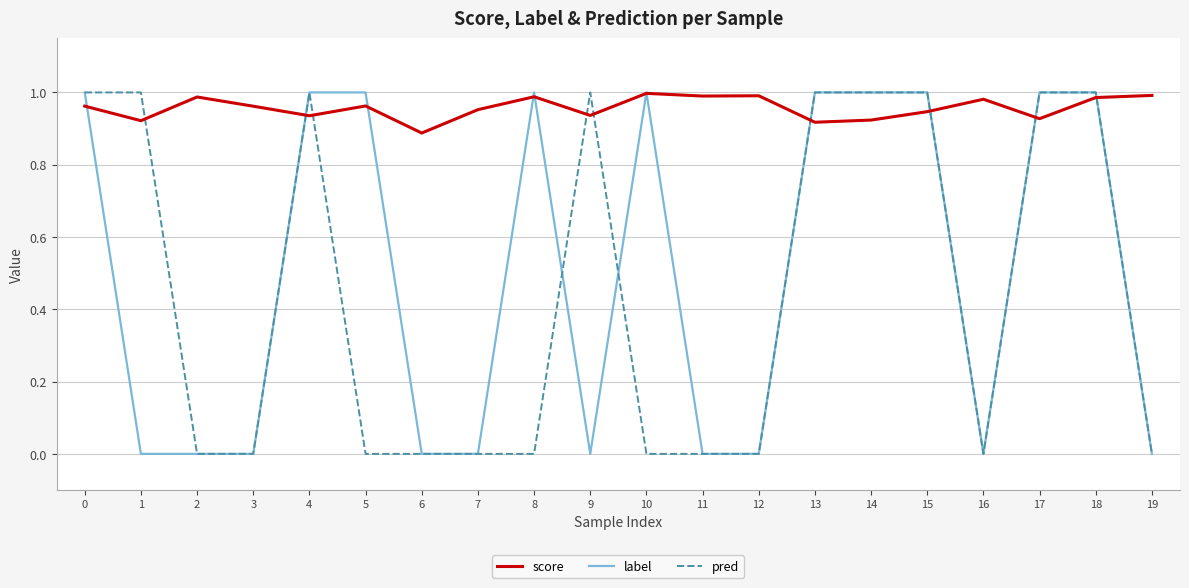

Which series has the largest total across all categories?

score